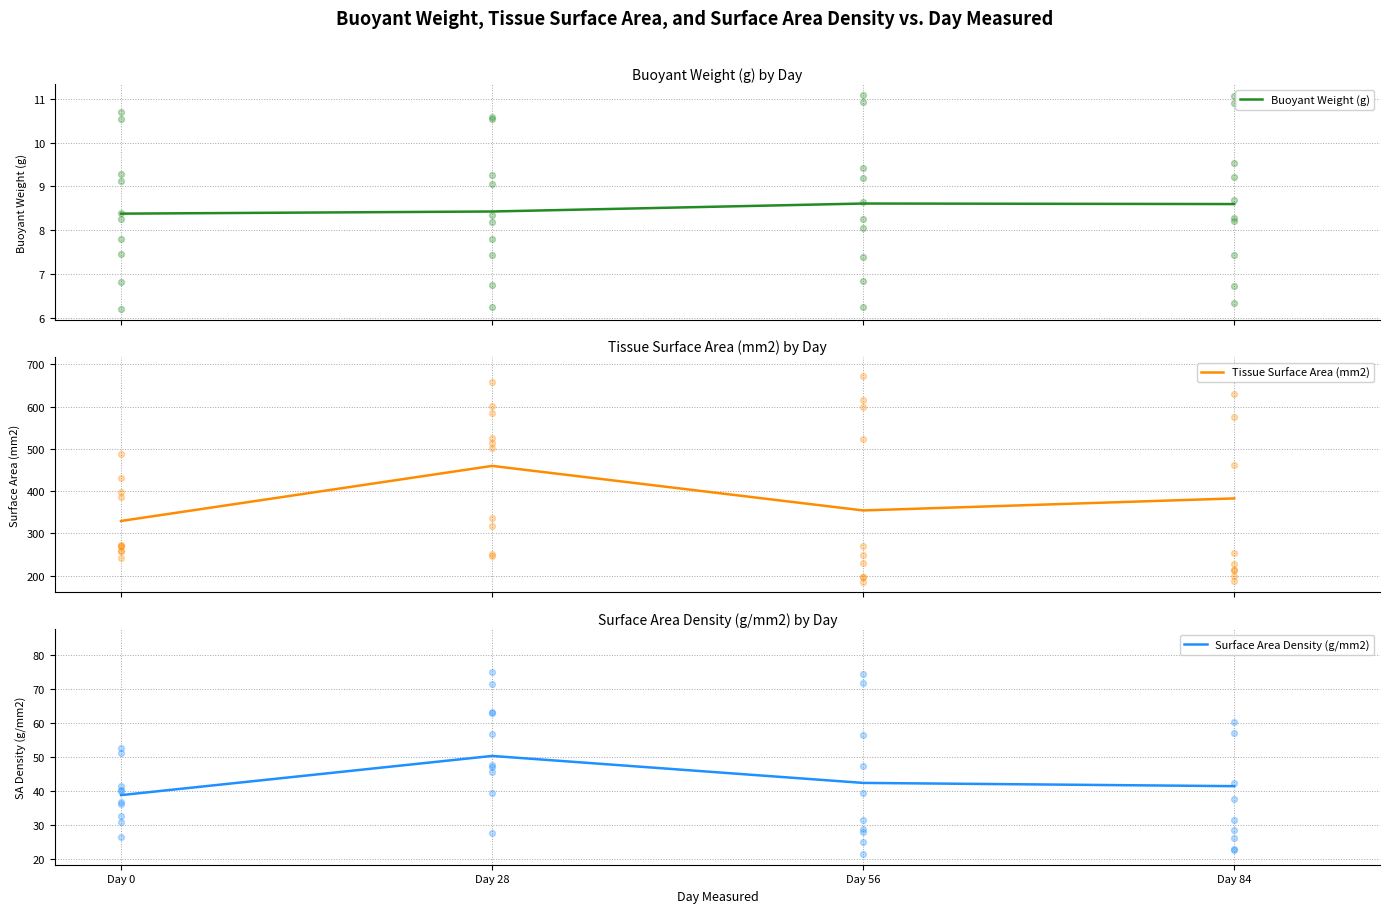

At how many categories does at least one series exceed 226?

4